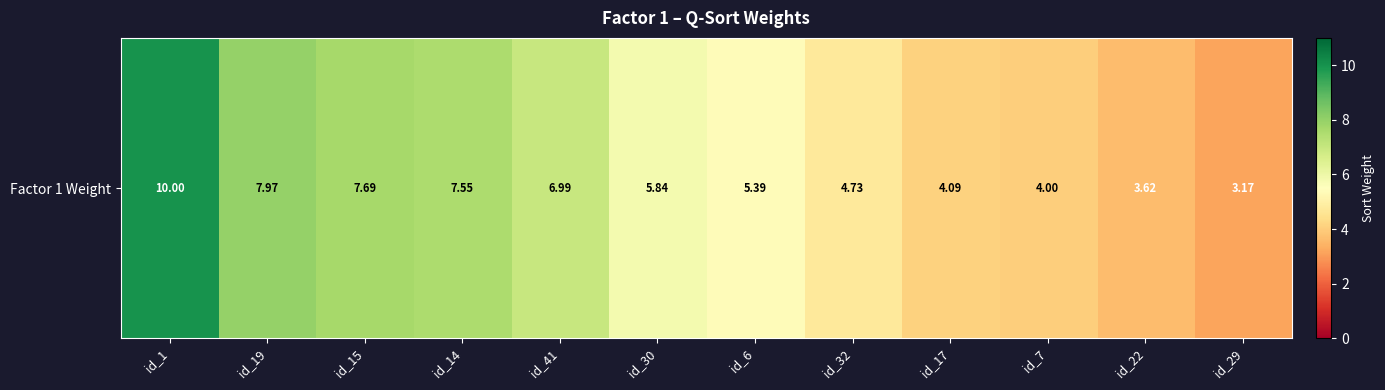

What is the difference between the maximum and minimum values?

6.8